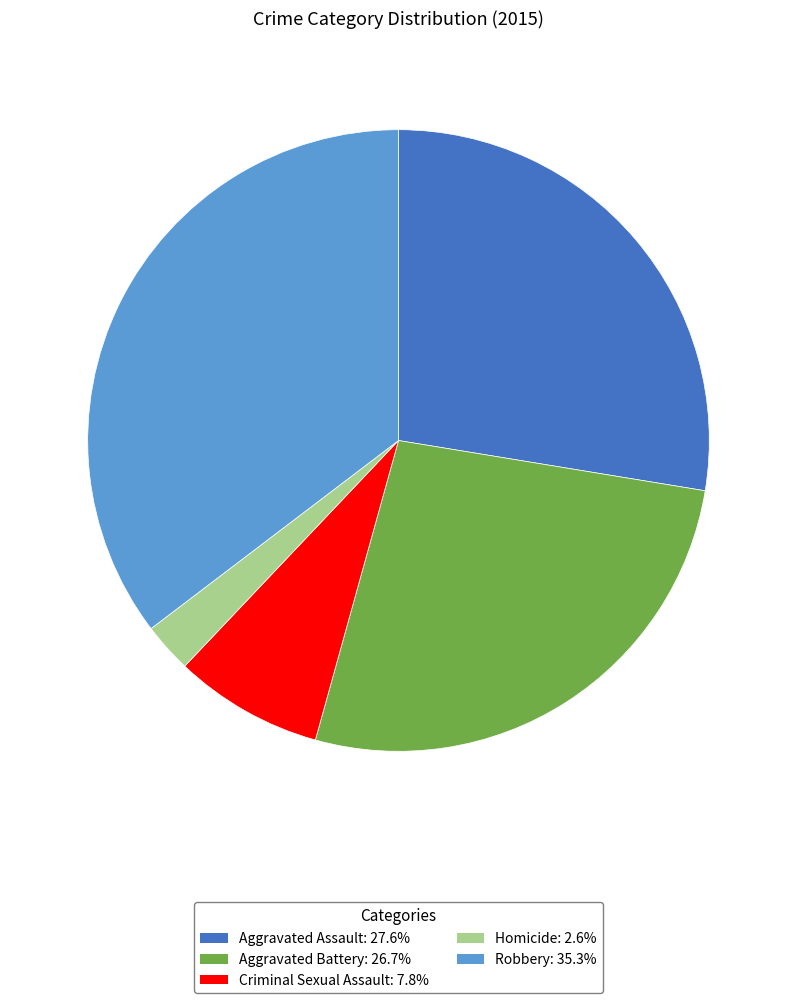

Combined, do Robbery and Homicide account for over 50%?

No